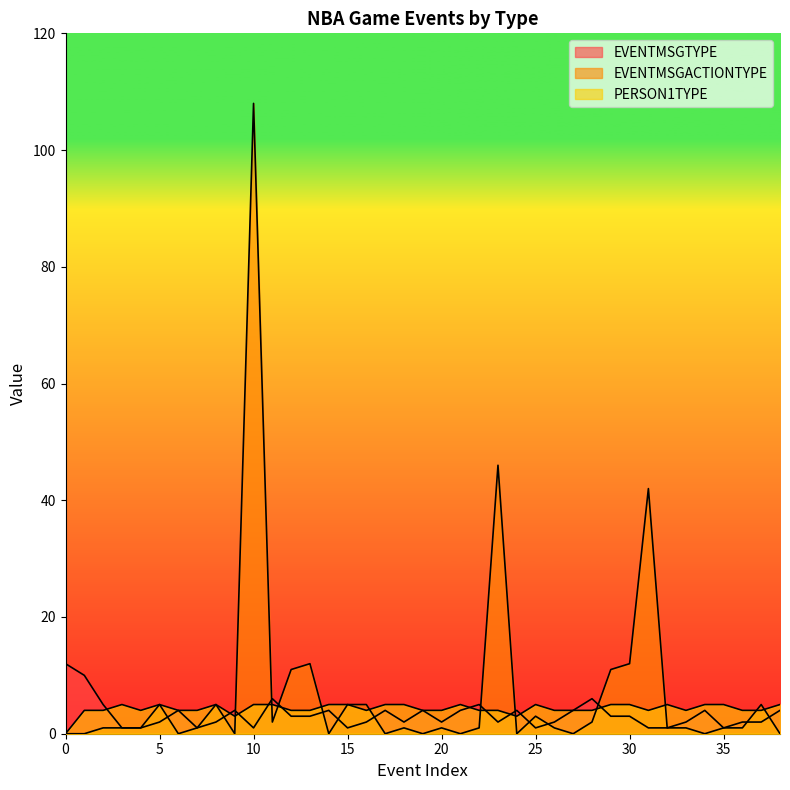

What is the difference between the second highest and minimum values in the EVENTMSGACTIONTYPE series?

46